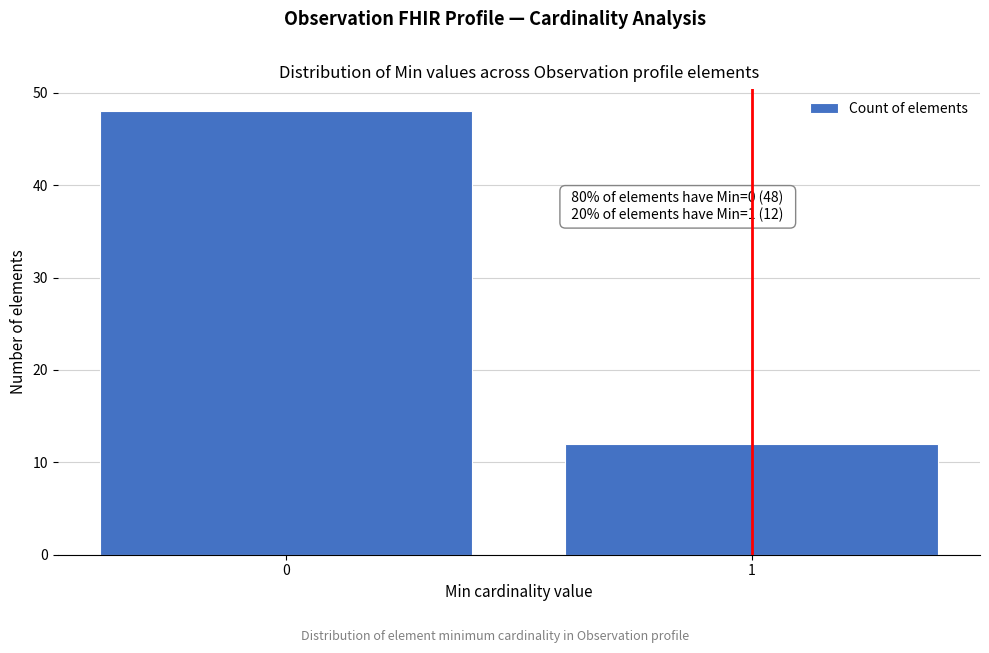

Reading right to left, list all the values displayed in this chart.

12	48